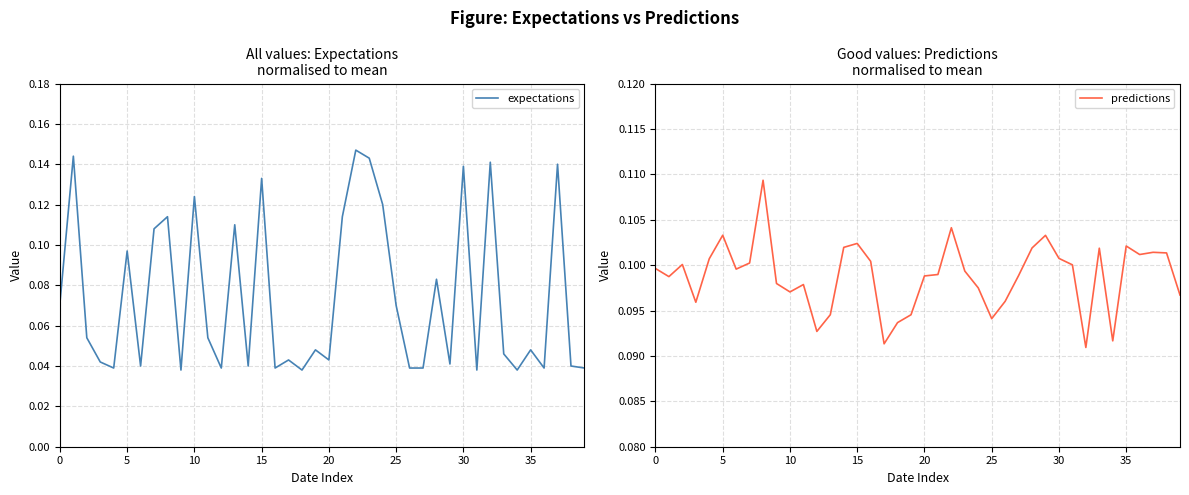

Does the chart have visible grid lines?

Yes